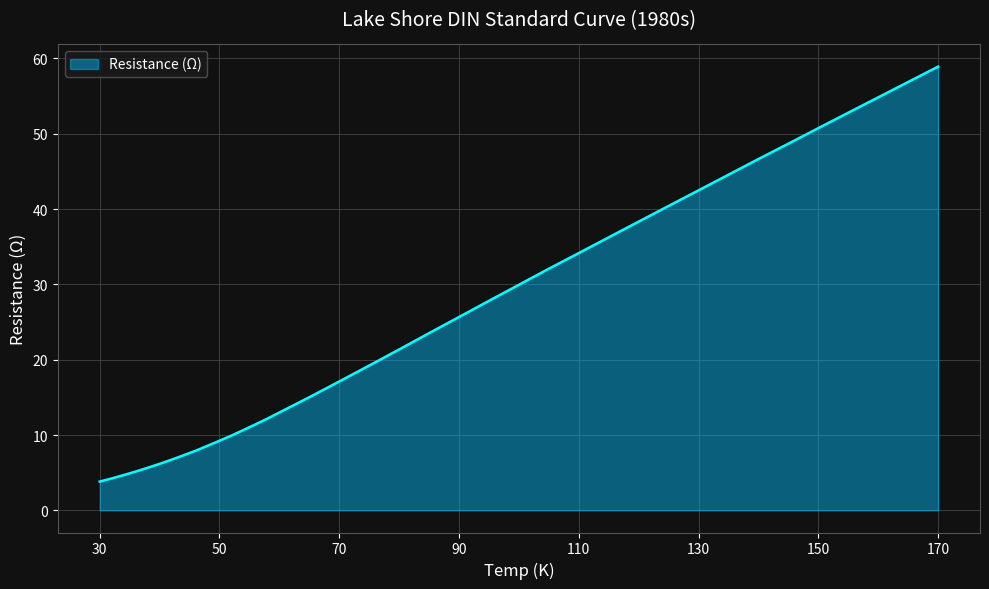

What is the maximum value shown in the chart?

58.9